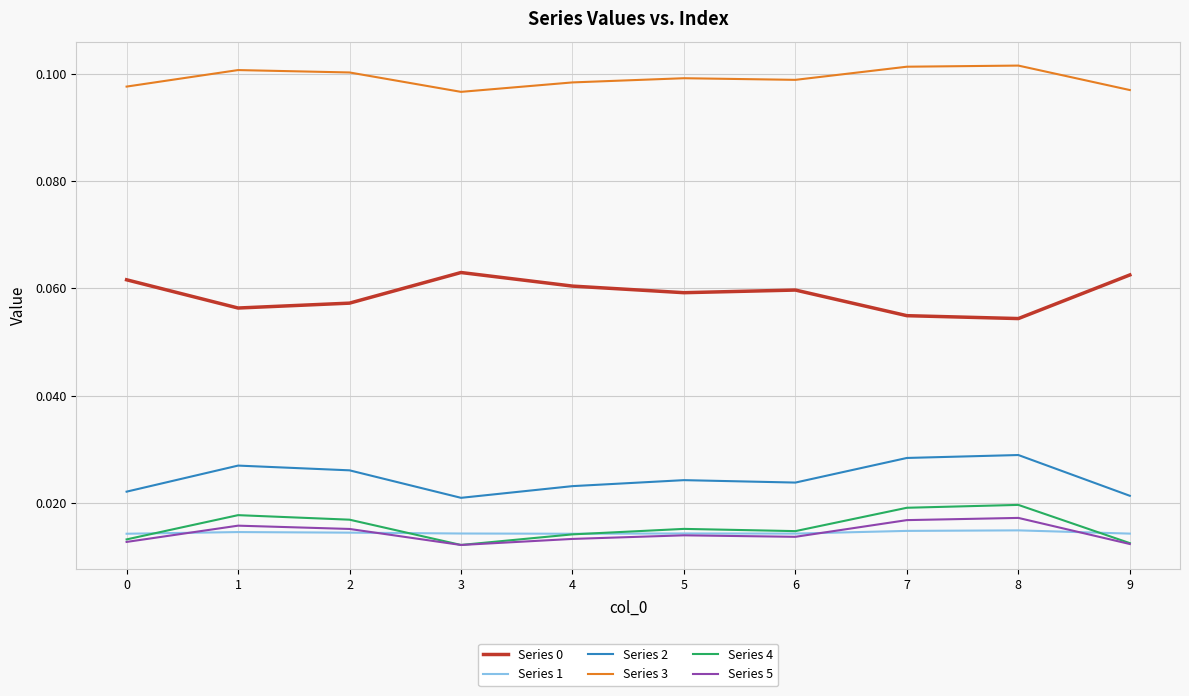

At how many categories does at least one series exceed 0?

10